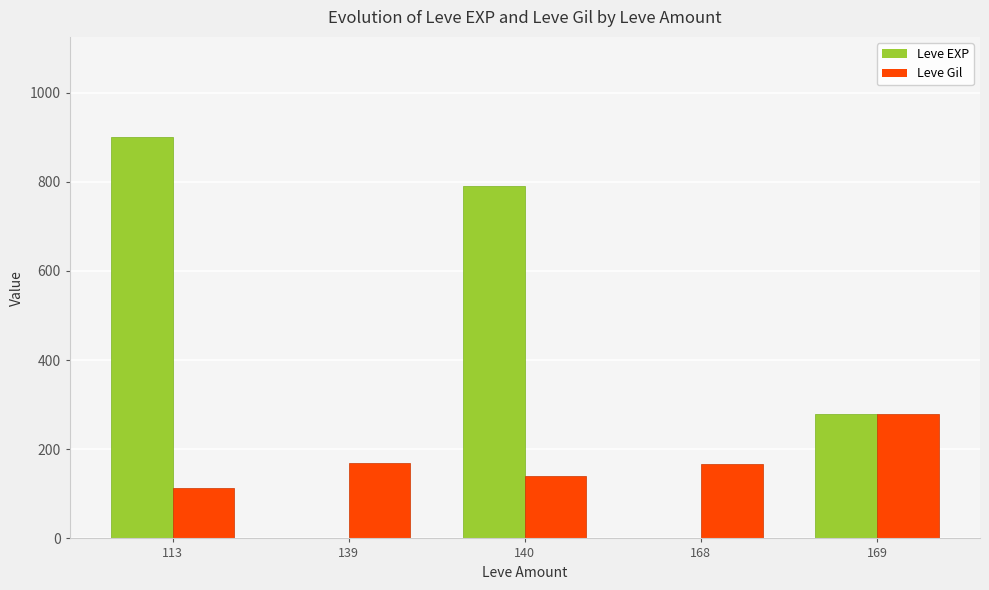

Which series changed the most between 140 and 168?

Leve EXP